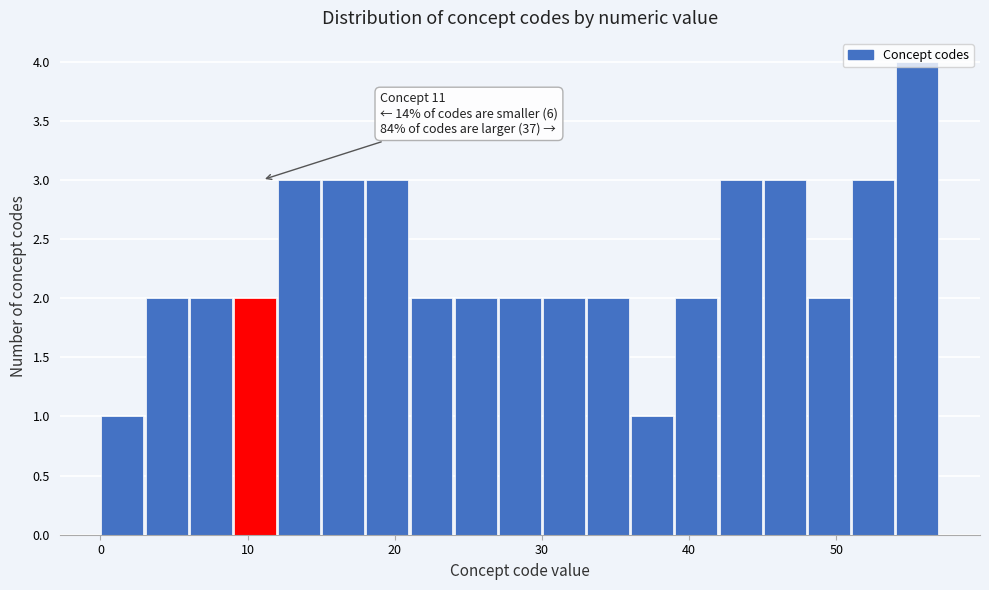

Read against the x-axis, roughly where is the centre of the tallest bar?

56